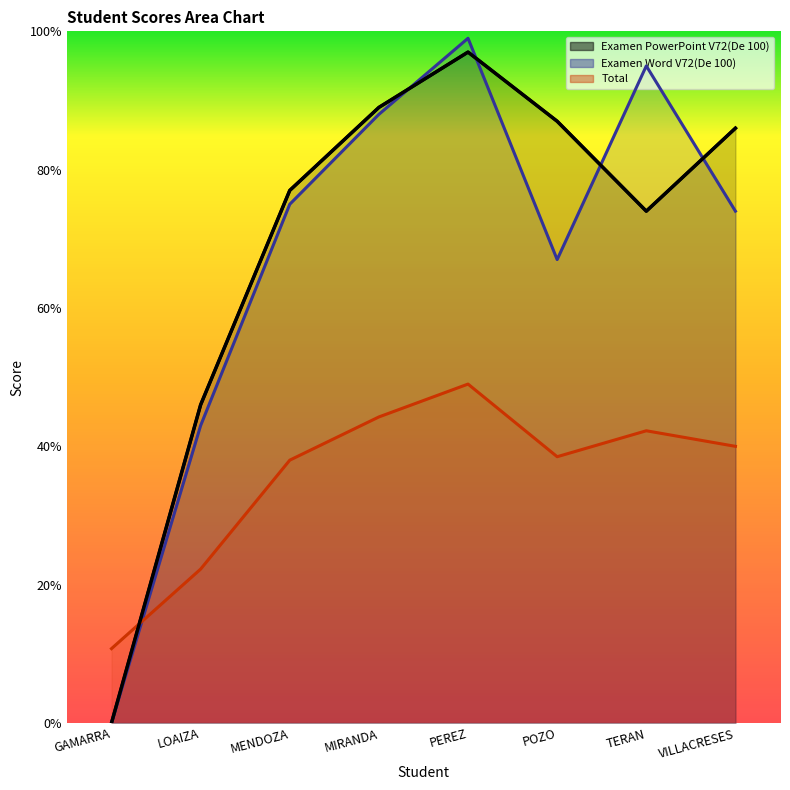

What is the sum of all Examen Word V72(De 100) values?

541.0